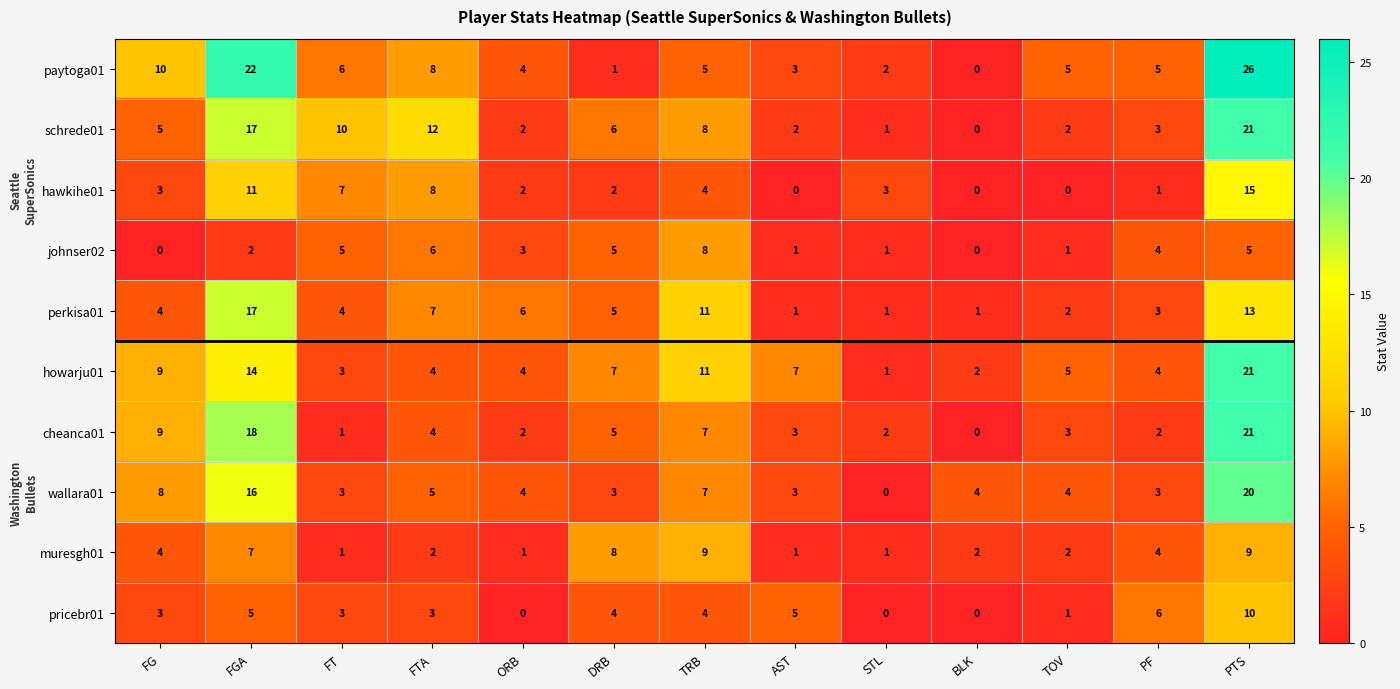

What is the difference between the maximum and minimum values in the wallara01 series?

20